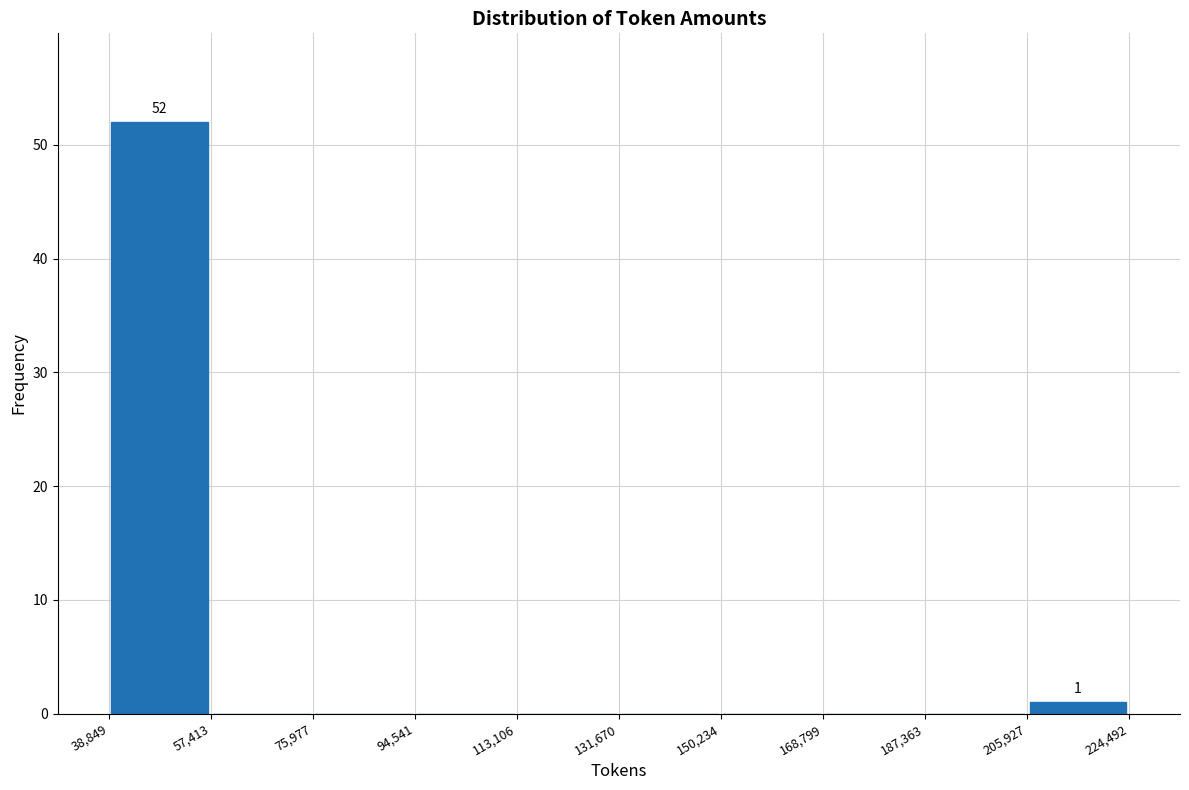

Over which range of the x-axis is the bar tallest?

38,849 to 57,413